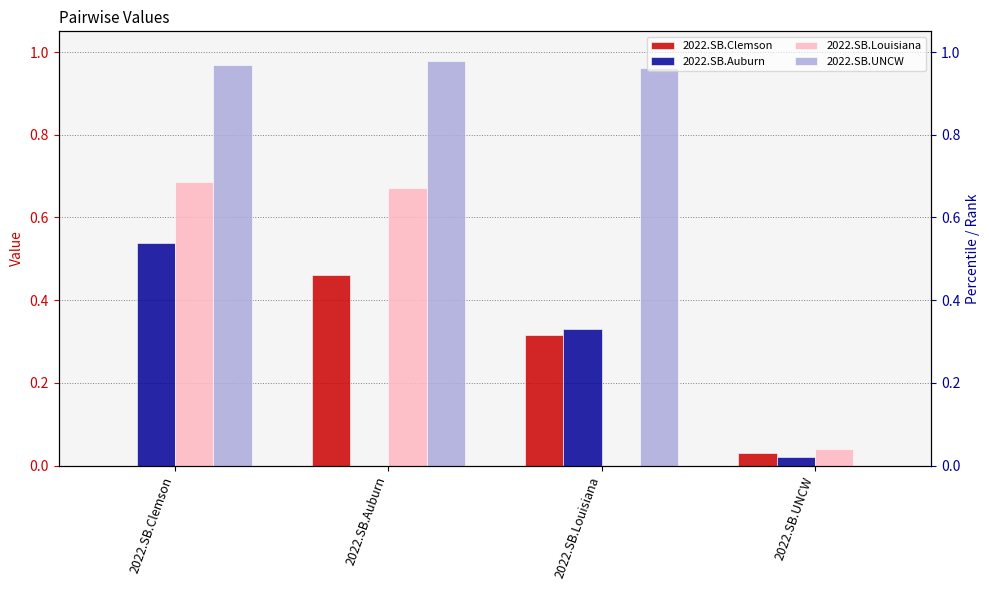

Reading left to right, list all the values displayed in this chart.

2022.SB.Clemson: 0.0	0.5	0.3	0.0
2022.SB.Auburn: 0.5	0.0	0.3	0.0
2022.SB.Louisiana: 0.7	0.7	0.0	0.0
2022.SB.UNCW: 1.0	1.0	1.0	0.0